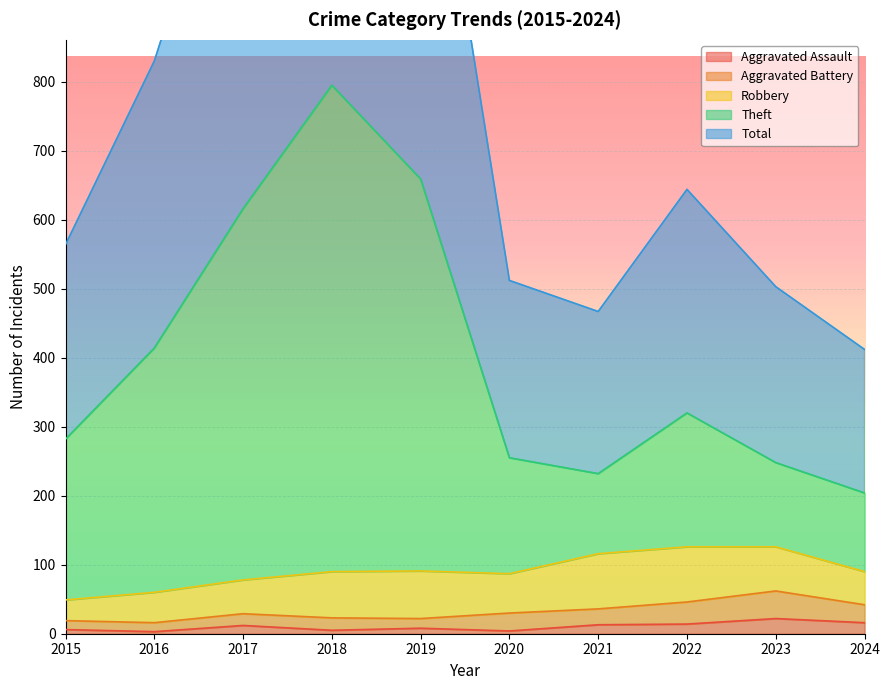

Is it true that Aggravated Assault equals 16 at 2024?

True